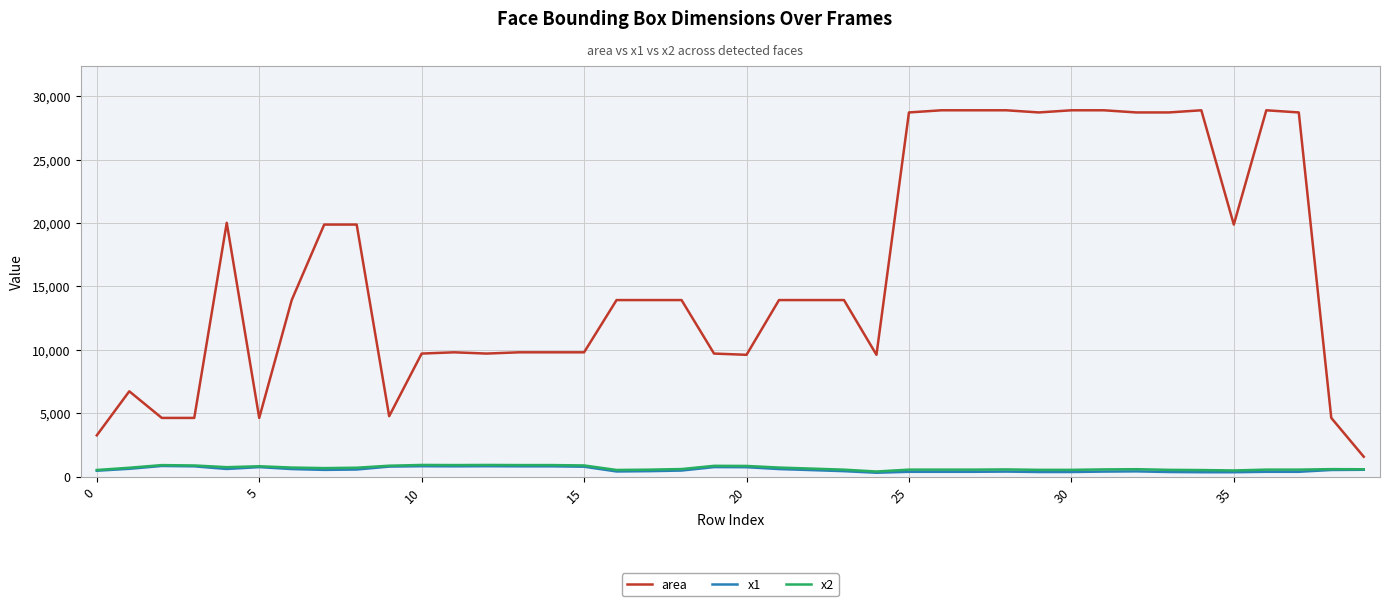

What is the greatest value displayed?

28900